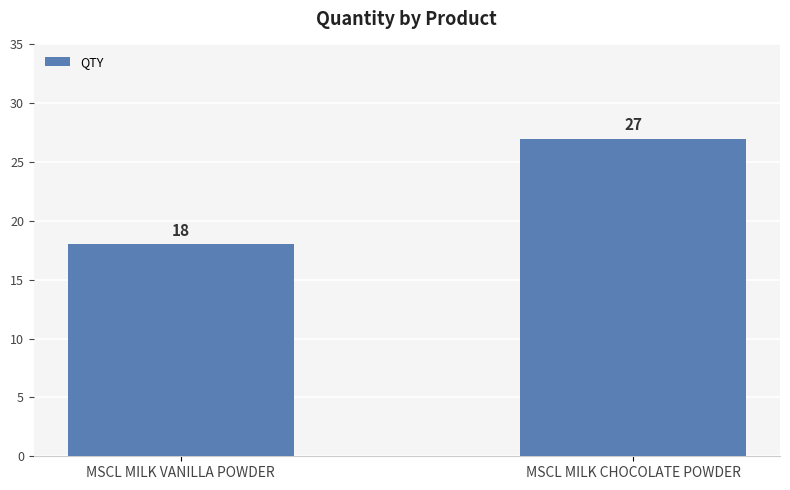

What is the sum of all values?

45